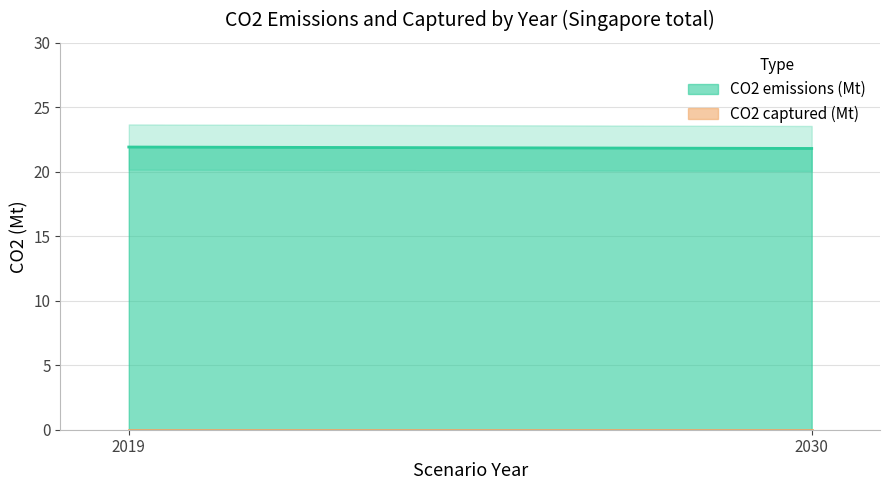

What is the maximum value shown in the chart?

21.9